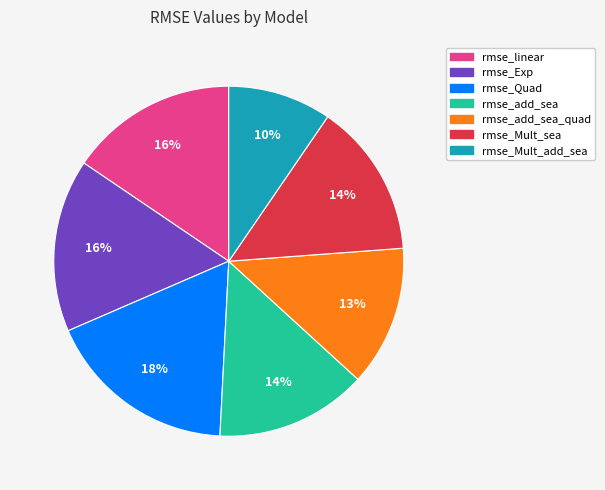

To the nearest percent, what is the difference between the largest and smallest slice percentages?

8%